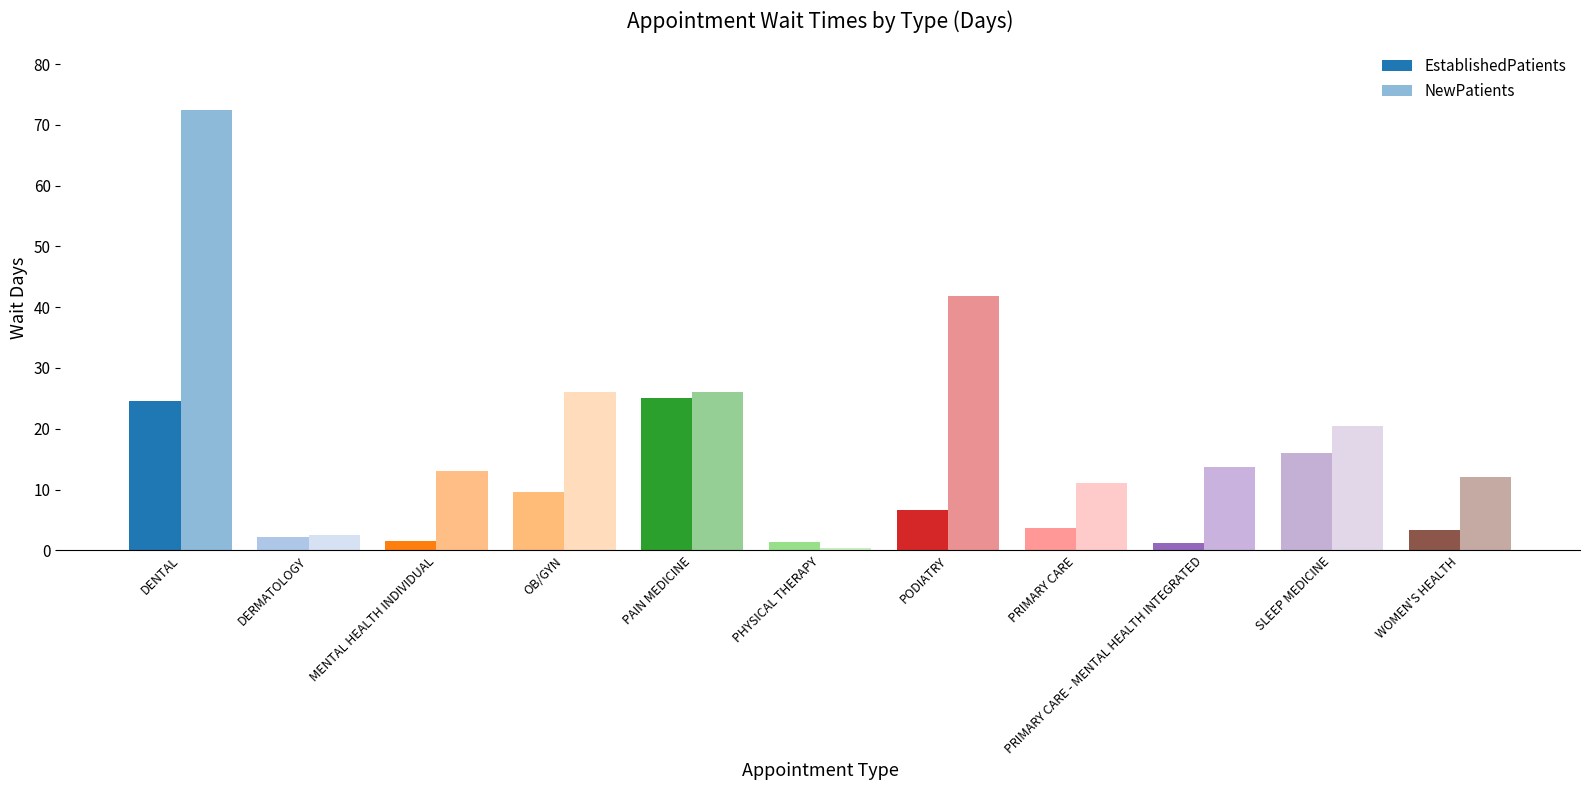

What is the spread (max minus min) of values at PAIN MEDICINE?

1.0